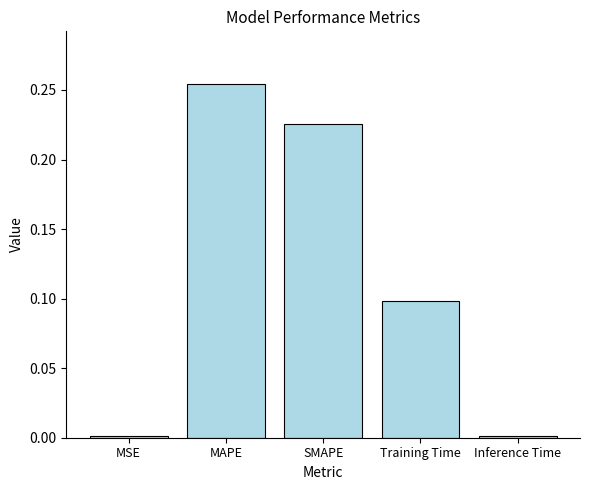

What is the value of the 4th bar from the left?

0.1